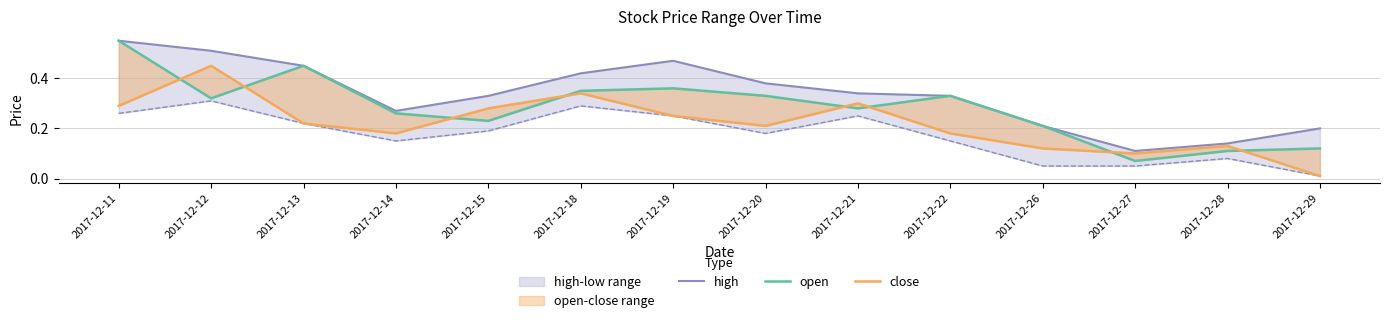

Reading left to right, transcribe all the data shown in this chart.

high: 2017-12-11=0.6	2017-12-12=0.5	2017-12-13=0.5	2017-12-14=0.3	2017-12-15=0.3	2017-12-18=0.4	2017-12-19=0.5	2017-12-20=0.4	2017-12-21=0.3	2017-12-22=0.3	2017-12-26=0.2	2017-12-27=0.1	2017-12-28=0.1	2017-12-29=0.2
open: 2017-12-11=0.6	2017-12-12=0.3	2017-12-13=0.5	2017-12-14=0.3	2017-12-15=0.2	2017-12-18=0.3	2017-12-19=0.4	2017-12-20=0.3	2017-12-21=0.3	2017-12-22=0.3	2017-12-26=0.2	2017-12-27=0.1	2017-12-28=0.1	2017-12-29=0.1
close: 2017-12-11=0.3	2017-12-12=0.5	2017-12-13=0.2	2017-12-14=0.2	2017-12-15=0.3	2017-12-18=0.3	2017-12-19=0.2	2017-12-20=0.2	2017-12-21=0.3	2017-12-22=0.2	2017-12-26=0.1	2017-12-27=0.1	2017-12-28=0.1	2017-12-29=0.0